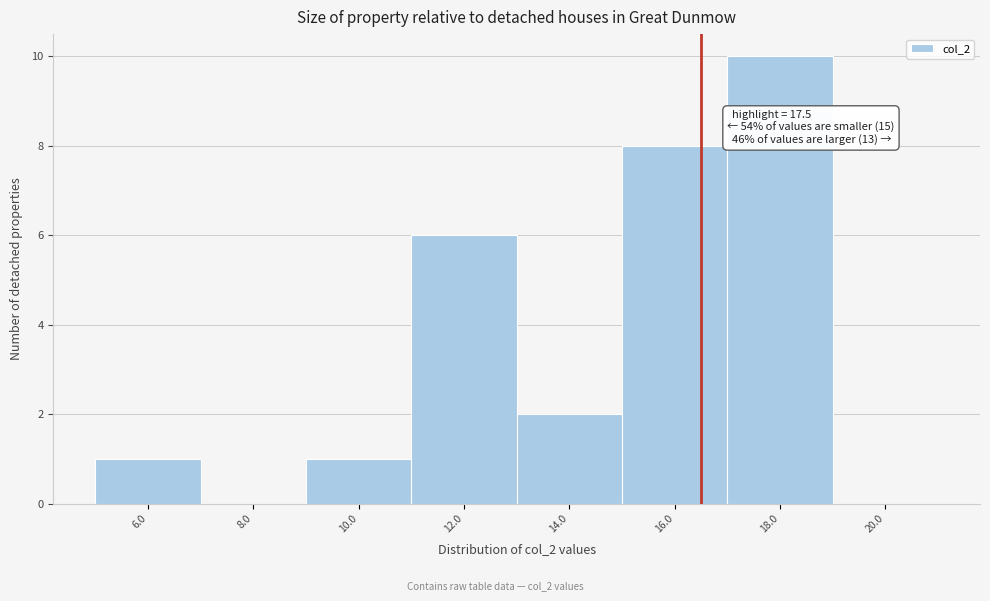

Reading left to right, list all the values displayed in this chart.

6.0=1	8.0=0	10.0=1	12.0=6	14.0=2	16.0=8	18.0=10	20.0=0